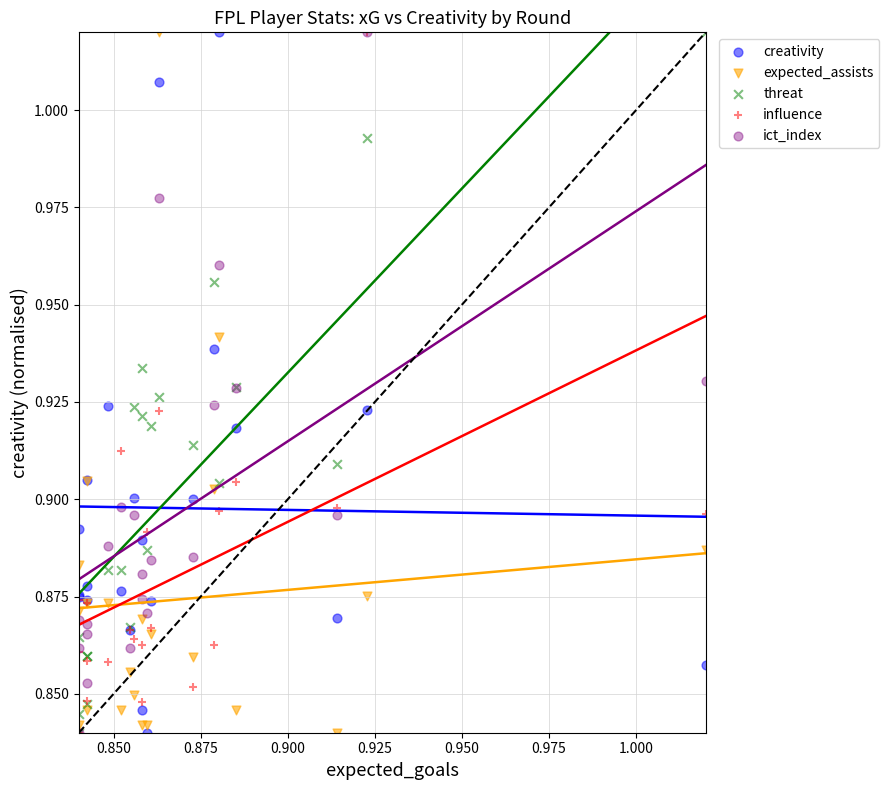

What are all the series names shown in the legend?

creativity, expected_assists, threat, influence, ict_index